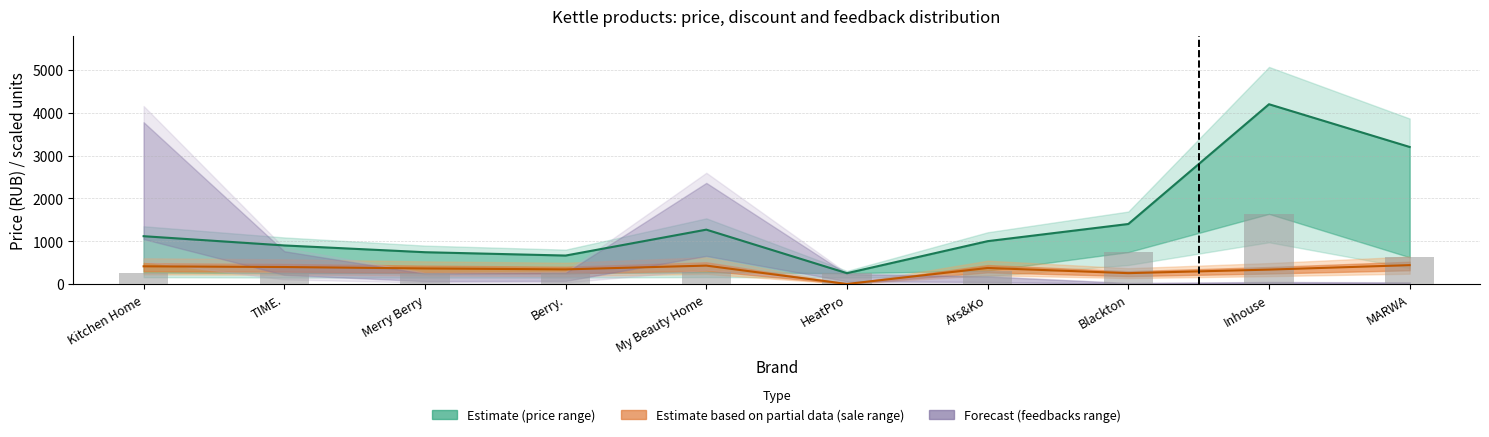

Reading left to right, what are all the values shown in this chart?

priceU (line): Kitchen Home=1116.0	TIME.=900.0	Merry Berry=742.0	Berry.=664.0	My Beauty Home=1269.0	HeatPro=252.0	Ars&Ko=1000.0	Blackton=1401.0	Inhouse=4198.0	MARWA=3200.0
sale×5.5 (line): Kitchen Home=412.5	TIME.=396.0	Merry Berry=363.0	Berry.=341.0	My Beauty Home=429.0	HeatPro=0.0	Ars&Ko=374.0	Blackton=253.0	Inhouse=335.5	MARWA=440.0
salePriceU (bars): Kitchen Home=268.0	TIME.=252.0	Merry Berry=252.0	Berry.=252.0	My Beauty Home=271.0	HeatPro=252.0	Ars&Ko=311.0	Blackton=745.0	Inhouse=1637.0	MARWA=624.0